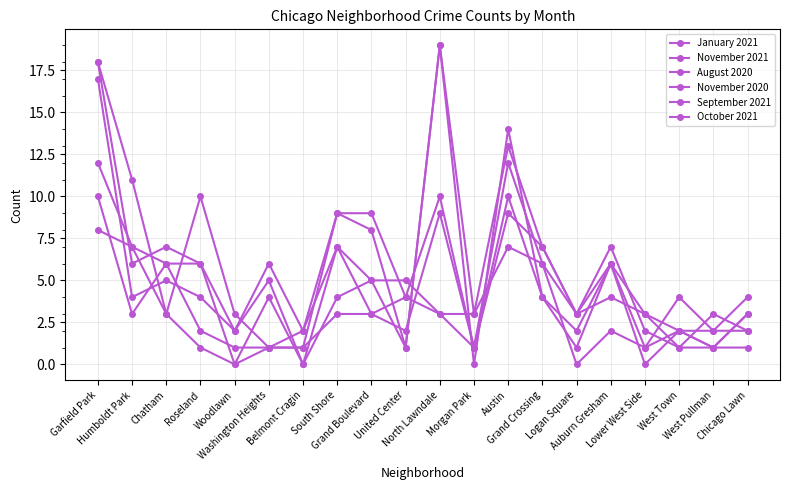

How many lines are shown in the chart?

6